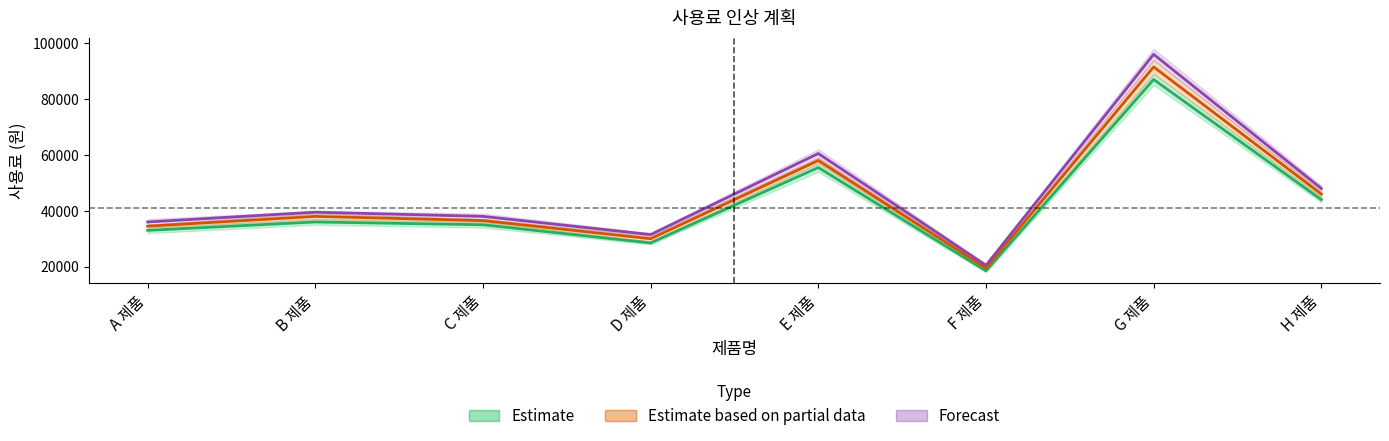

What value does the 사용료 series have at E 제품, to the nearest 10?

55500